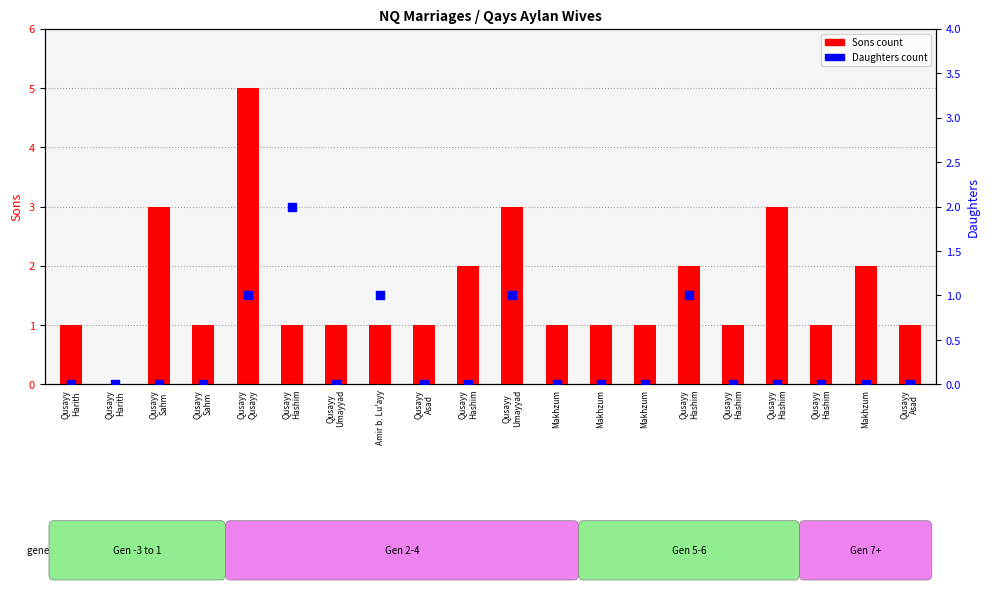

Which series reaches the minimum Y coordinate?

Sons